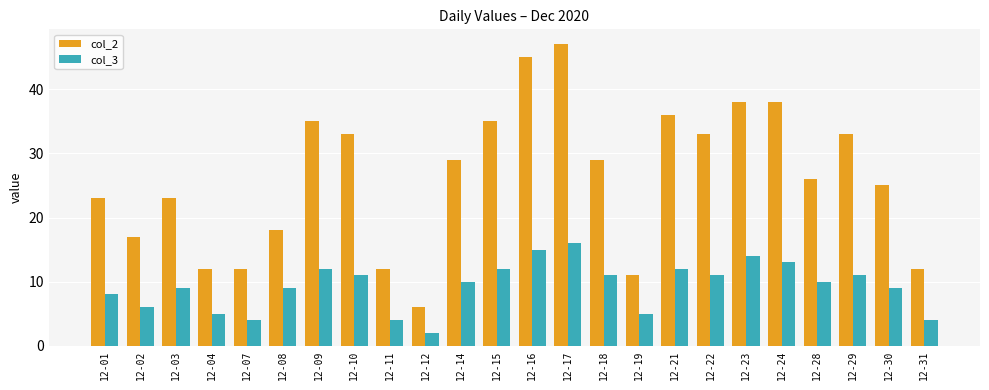

List the series in order of their overall mean, highest first.

col_2, col_3